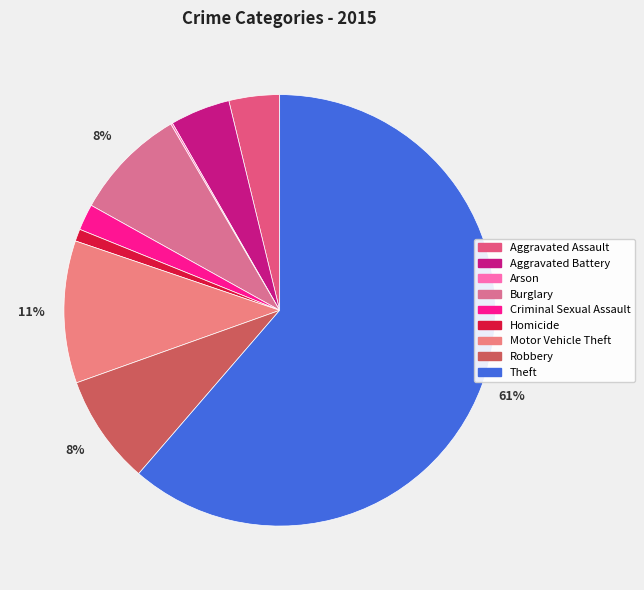

Which category has the smallest portion of the pie?

Arson